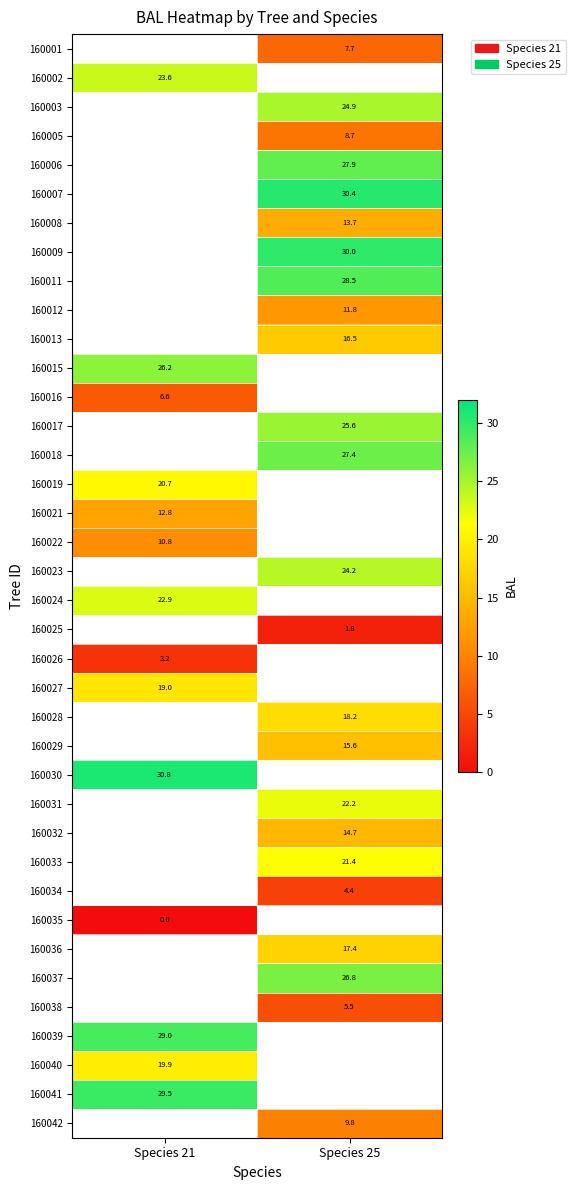

Which has a higher value, Species 25 or Species 21?

Species 21